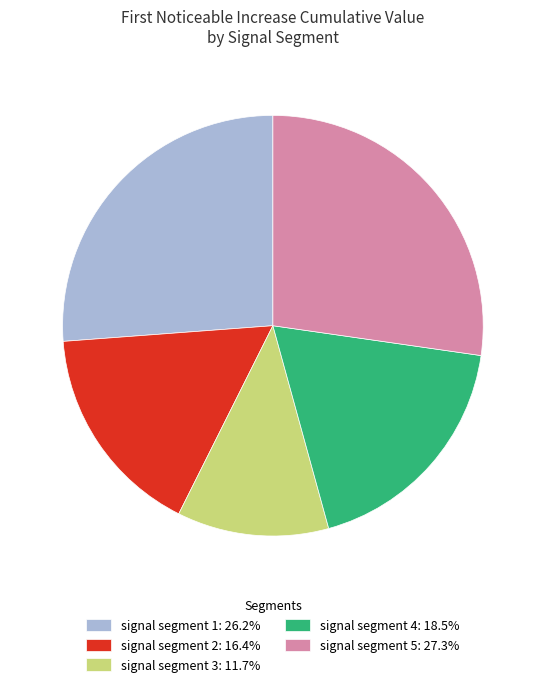

Is the sum of signal segment 4: 18.5% and signal segment 3: 11.7% greater than half?

No